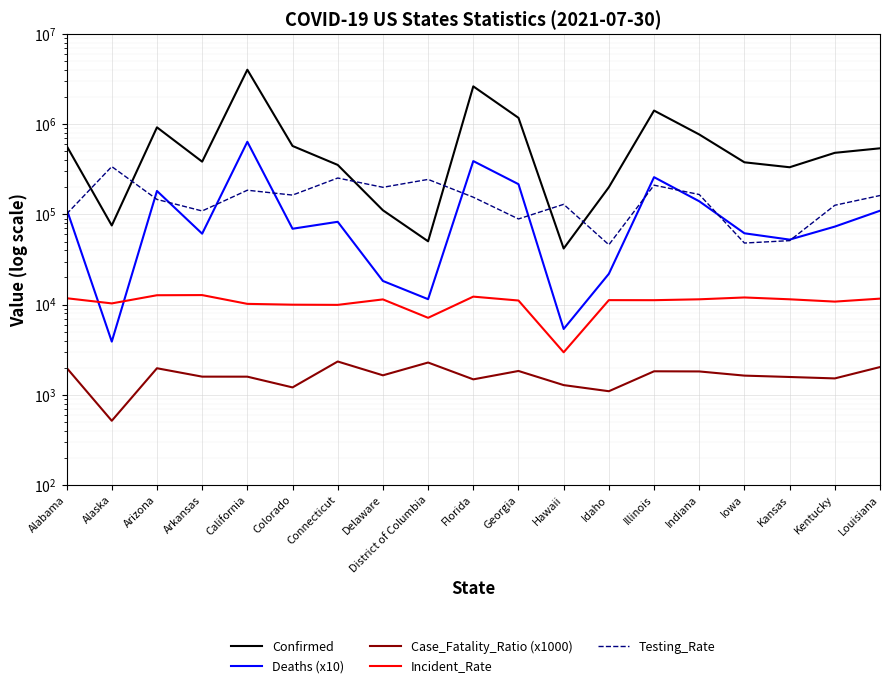

How many interior local valleys does the Confirmed series have?

5